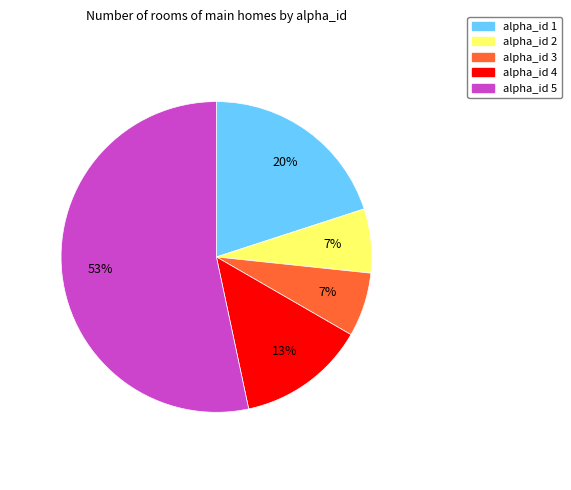

To the nearest percent, what is the average slice percentage?

20%